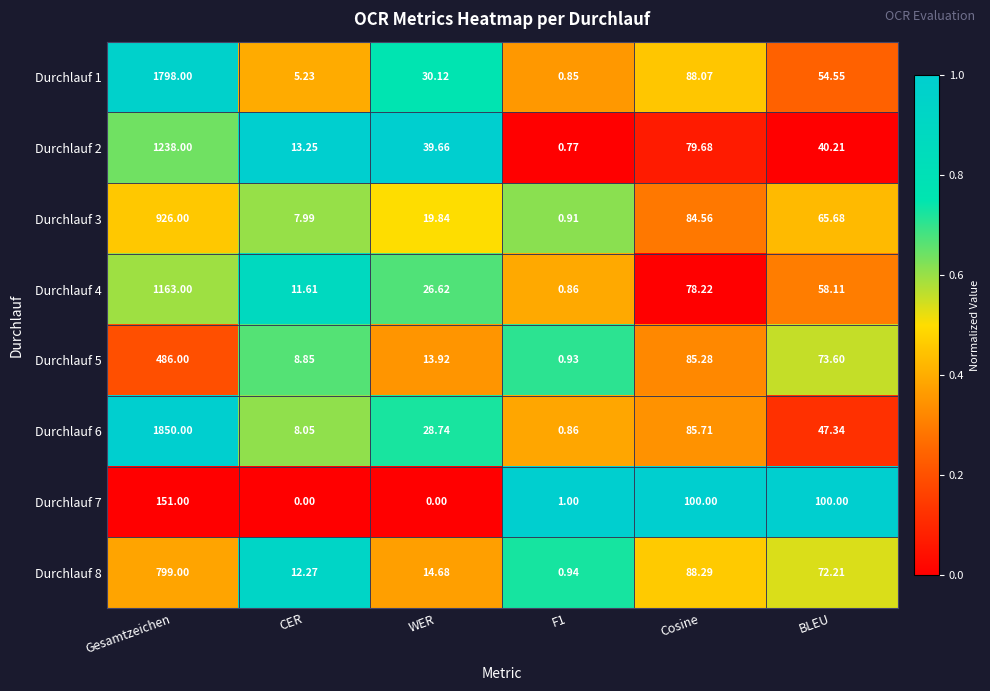

What is the greatest value displayed?

1850.0